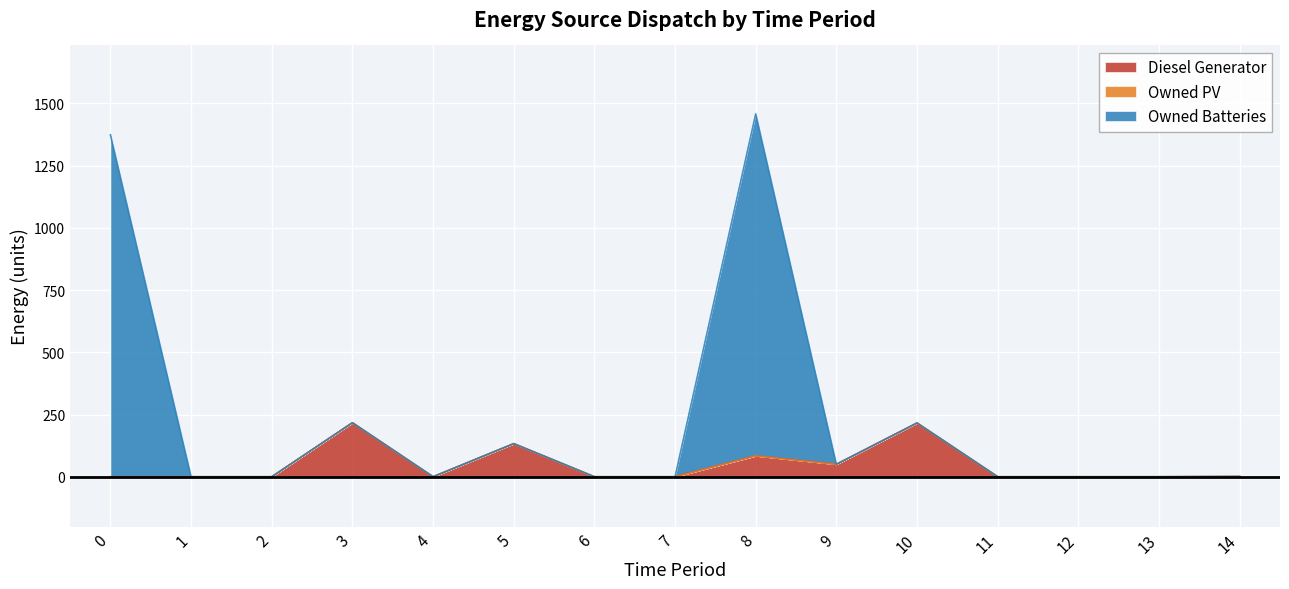

At how many categories does at least one series exceed 770?

2